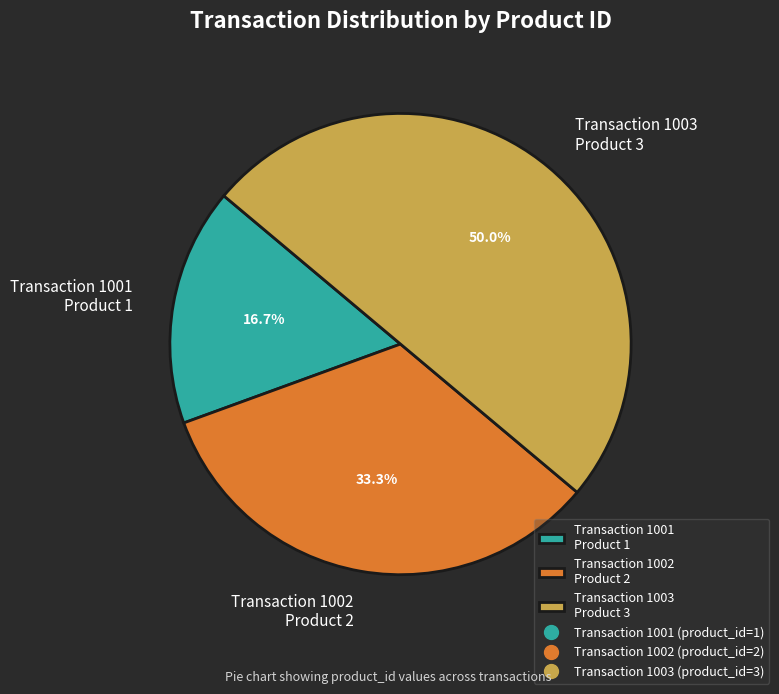

What is the total percentage of Transaction 1002 Product 2 and Transaction 1001 Product 1?

50.0%